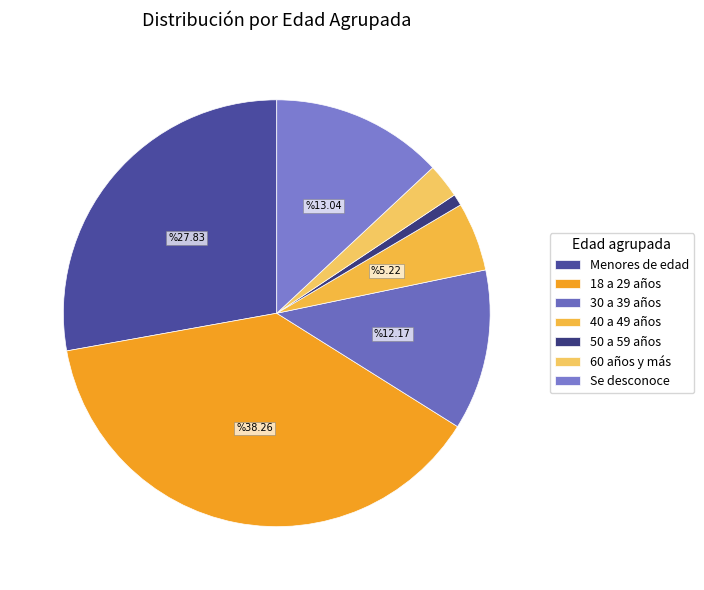

Which category has the smallest portion of the pie?

50 a 59 años